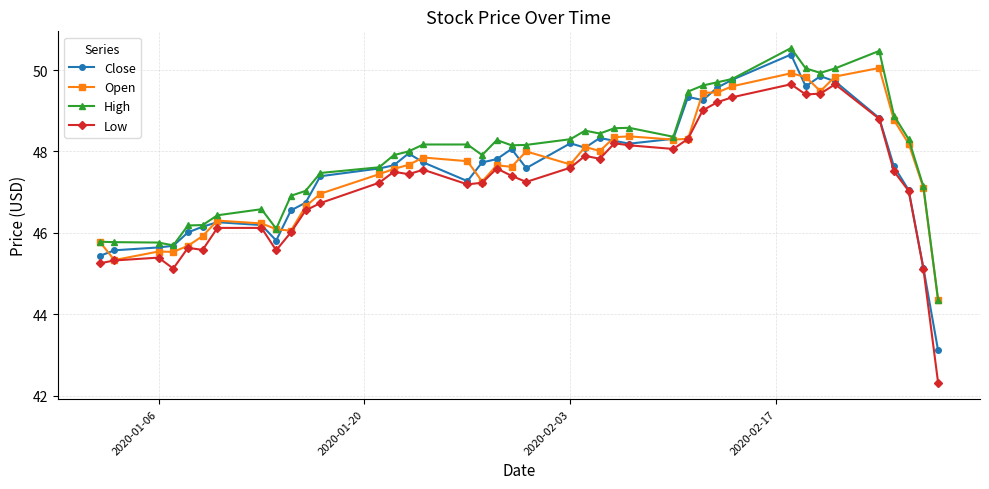

What are all the series names shown in the legend?

Close, Open, High, Low